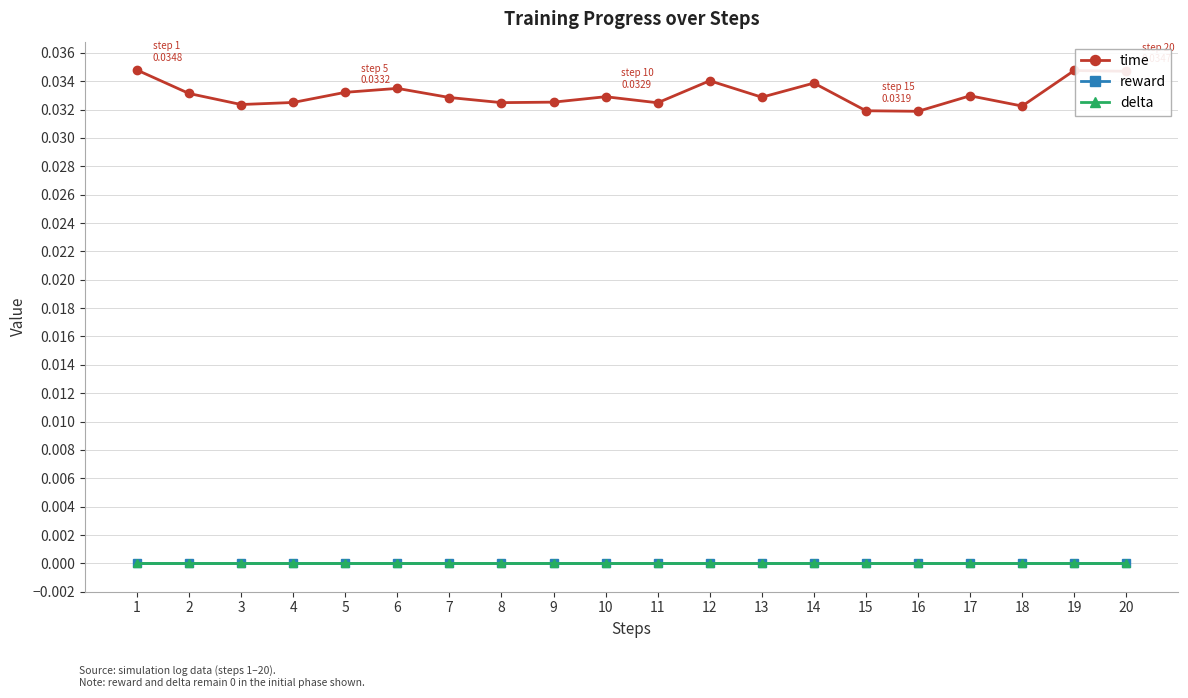

At 3, list the series in order from smallest to largest.

reward, delta, time